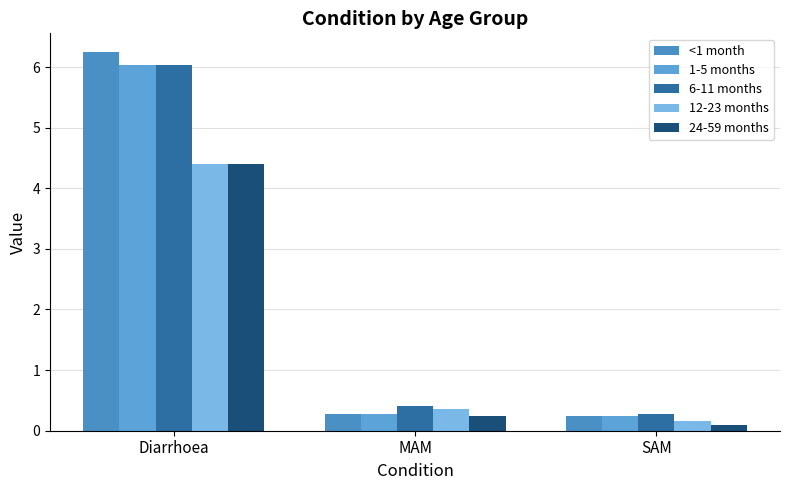

What is the greatest value displayed?

6.2